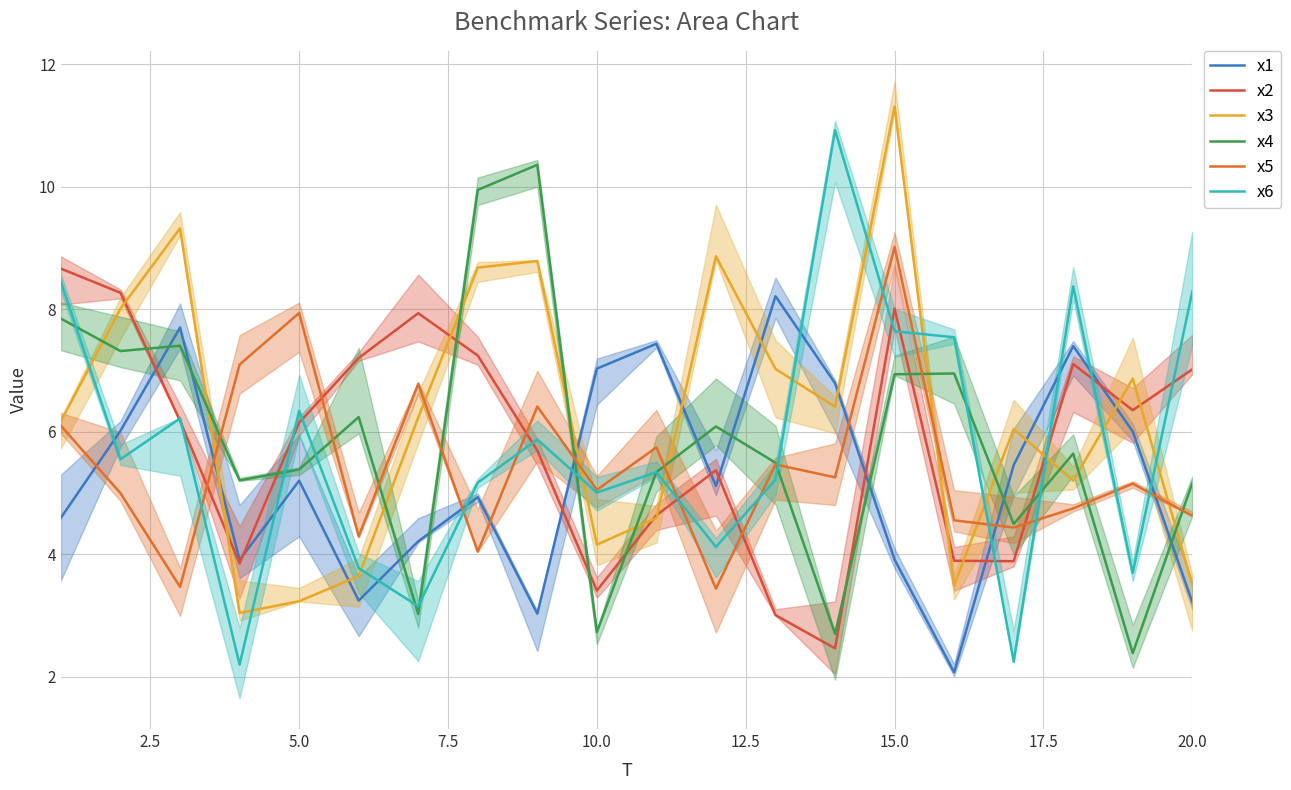

What is the spread (max minus min) of values at 17?

3.6